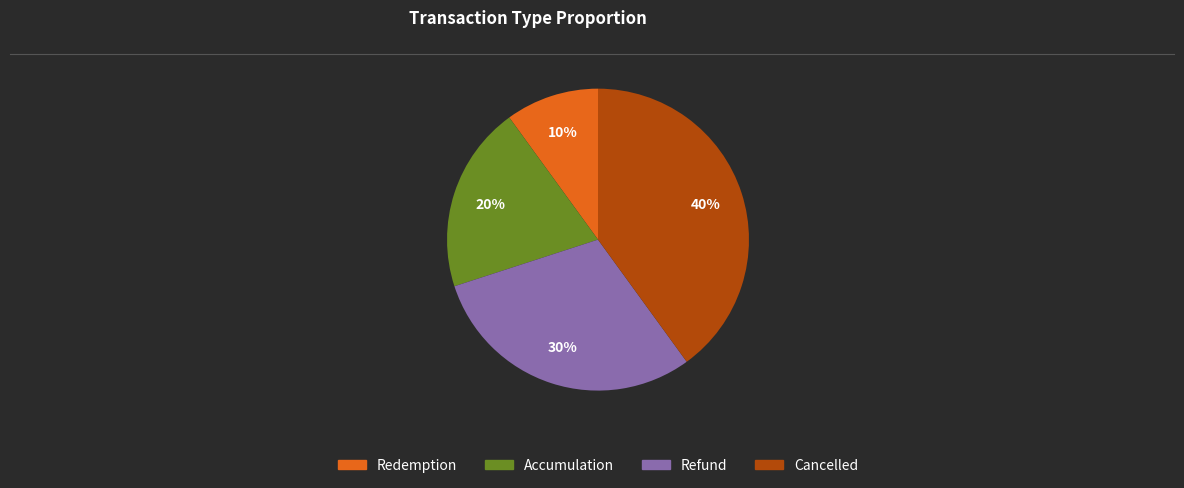

What percentage is the Cancelled slice, to the nearest percent?

40%